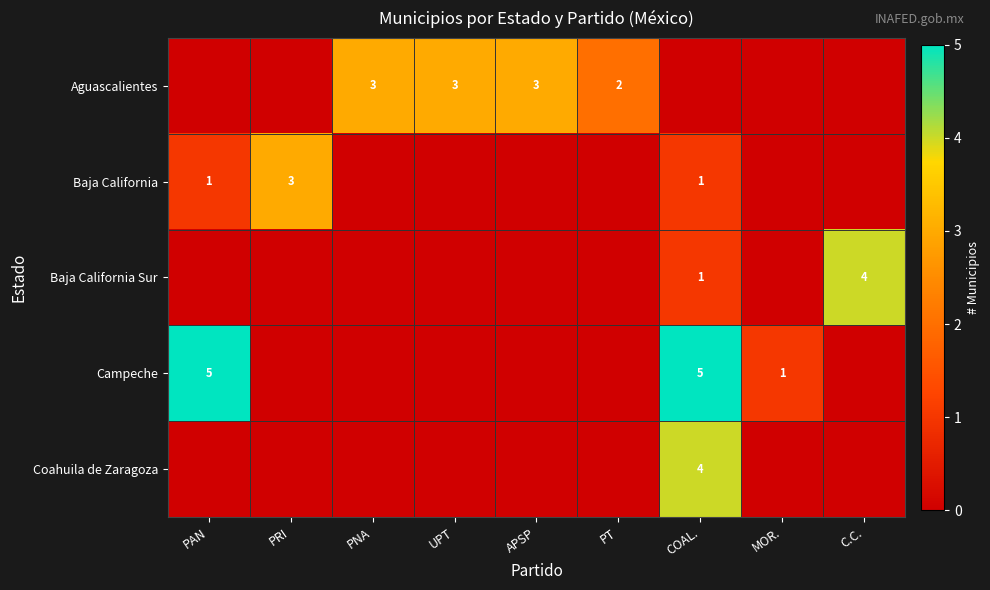

True or false: Baja California has a value of 1 at COAL..

True